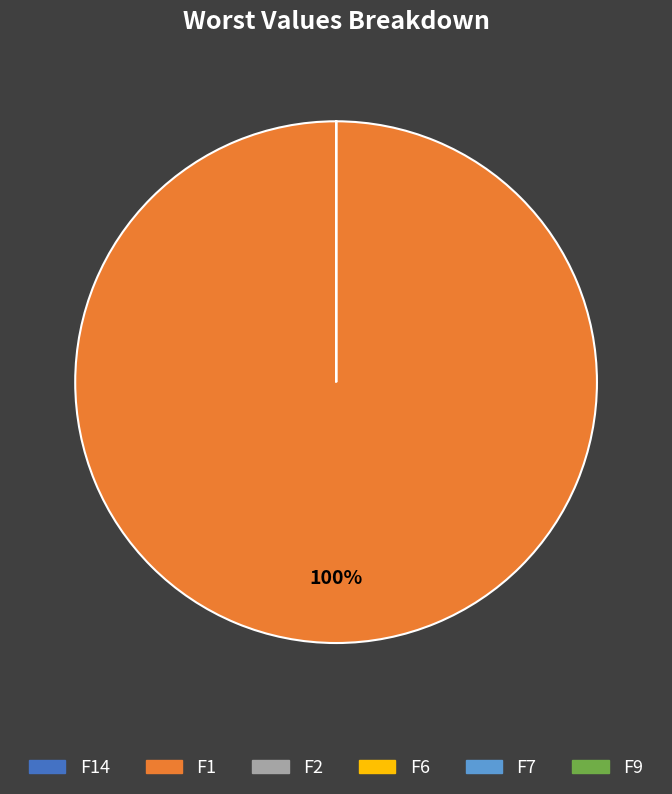

Is there a majority slice in this chart?

Yes